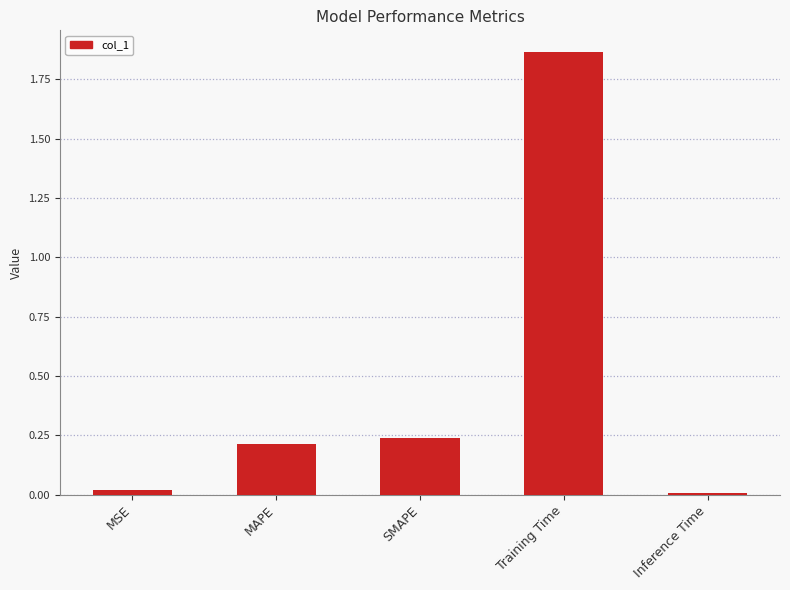

The value at Training Time is 0.9. True or false?

False